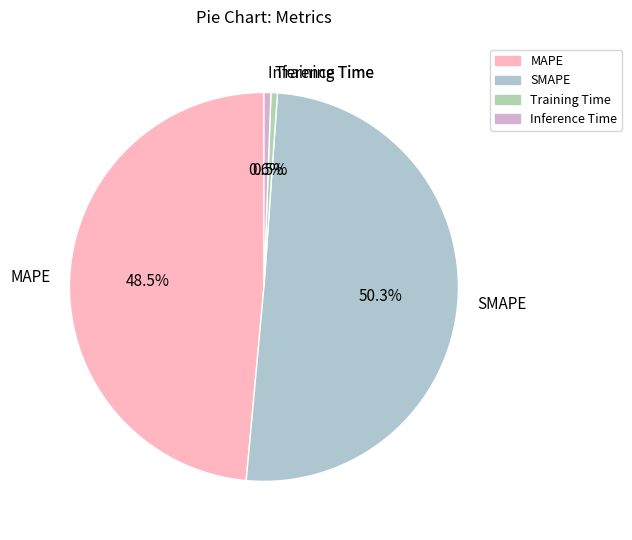

Does any single category account for the majority?

Yes